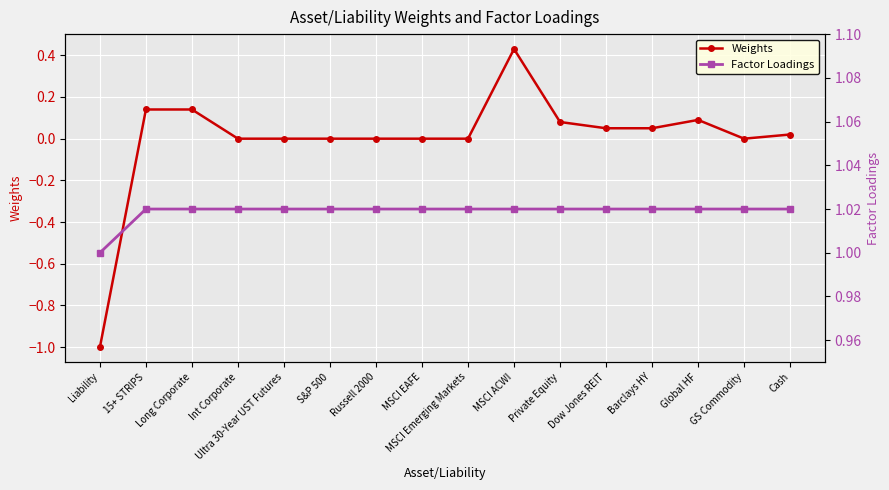

How many data points in Weights are above 0?

8